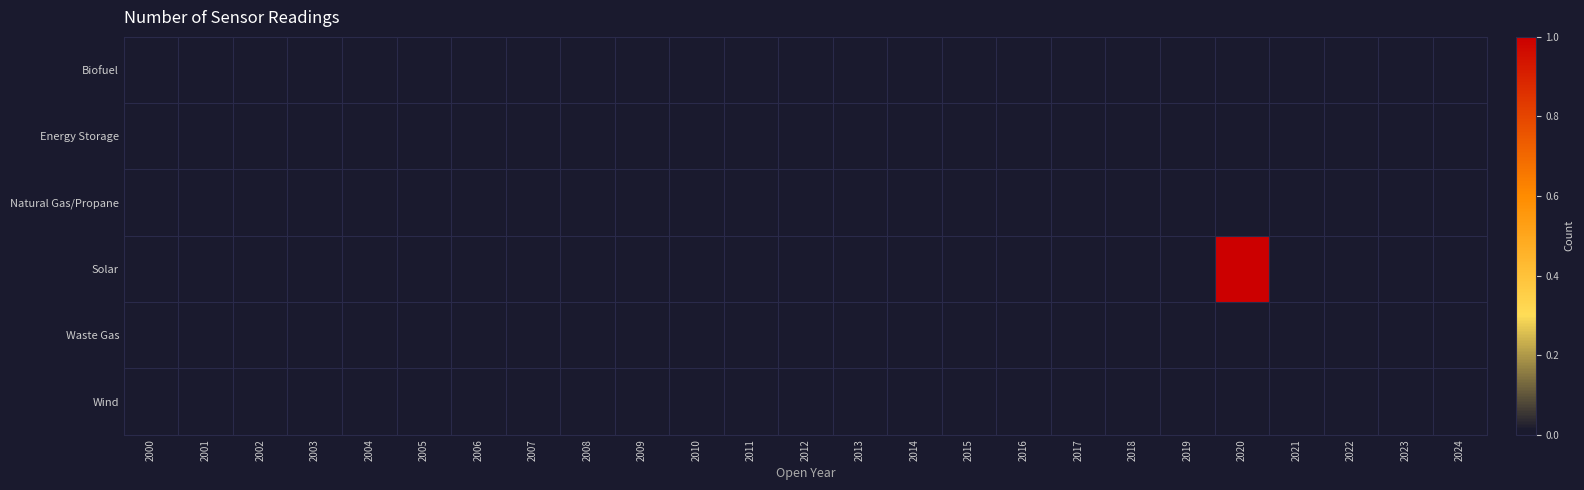

At which category is the sum across all series the highest?

2020